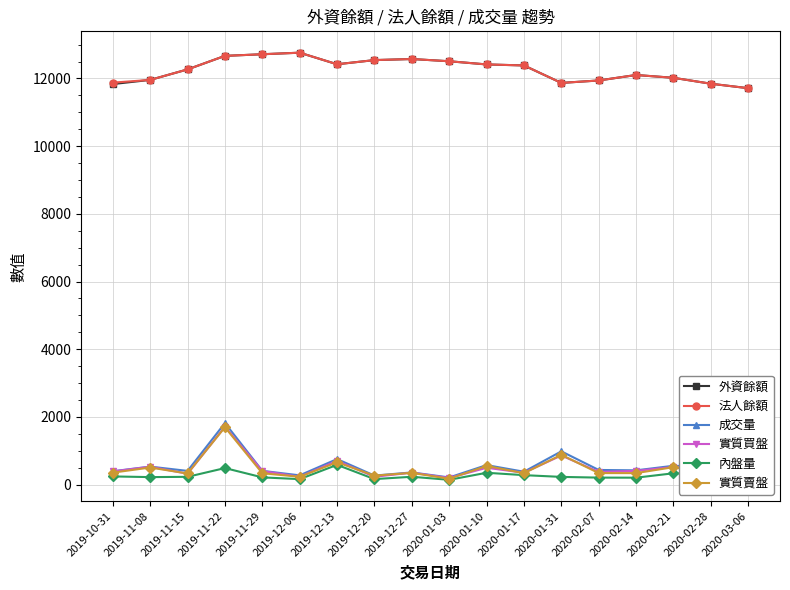

Which series has the largest range (max minus min)?

成交量